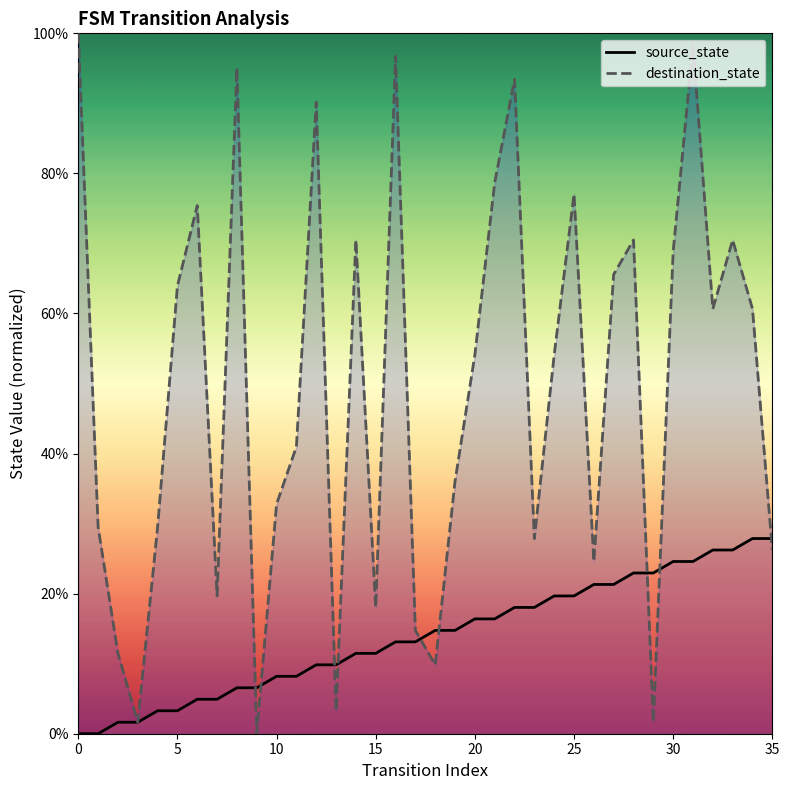

At which category is the sum across all series the highest?

31